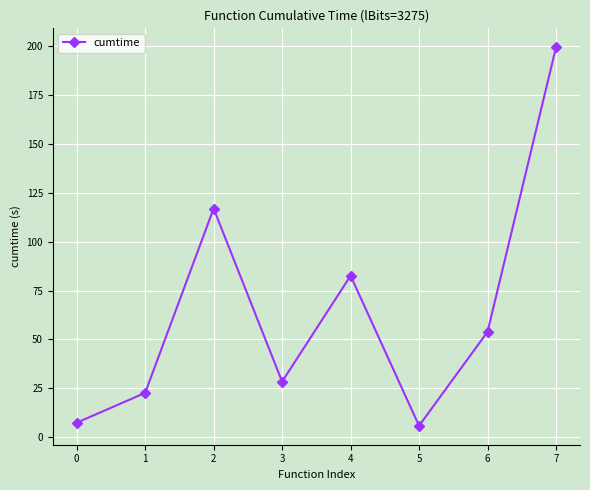

What is the value of the 4th point from the left?

28.4